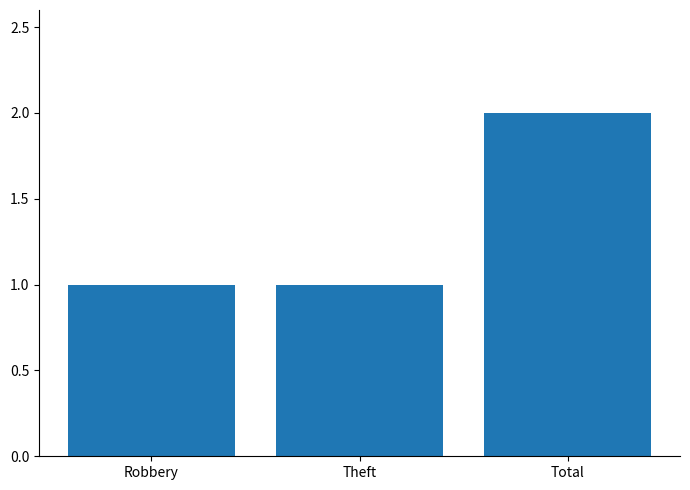

What is the sum of all values?

4